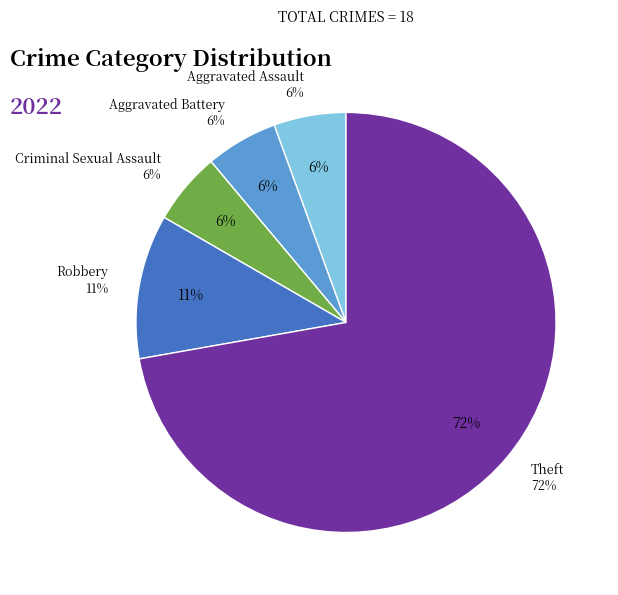

To the nearest percent, what is the combined percentage of Aggravated Assault and Homicide?

6%